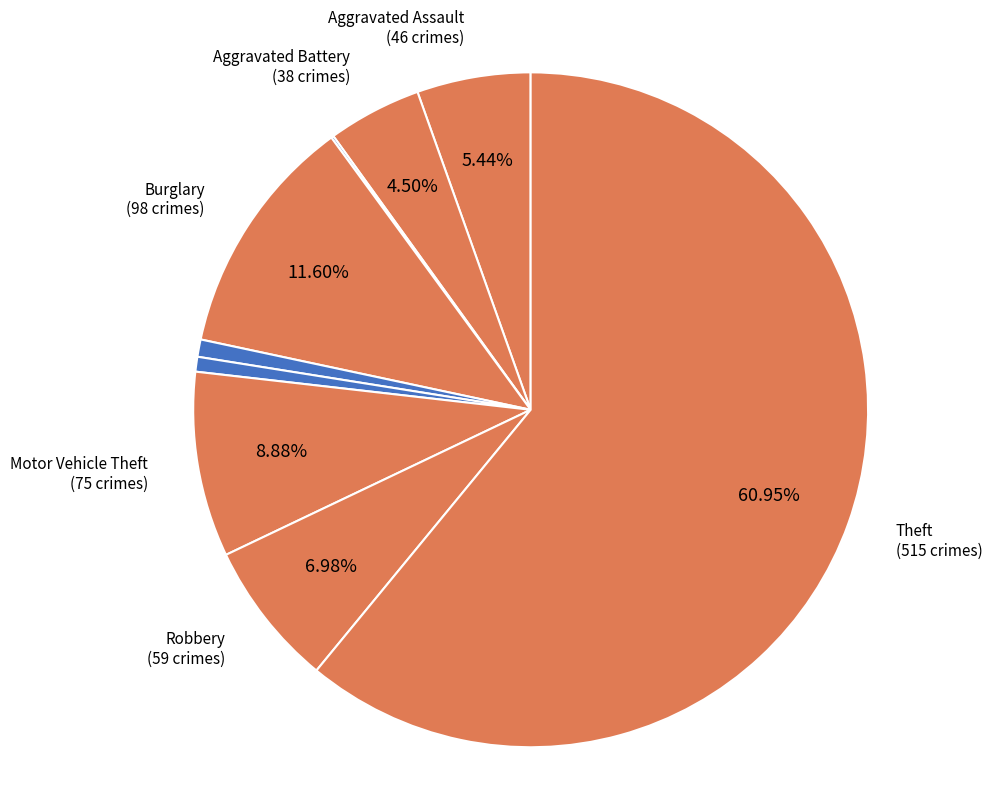

Count the number of slices in the pie.

9